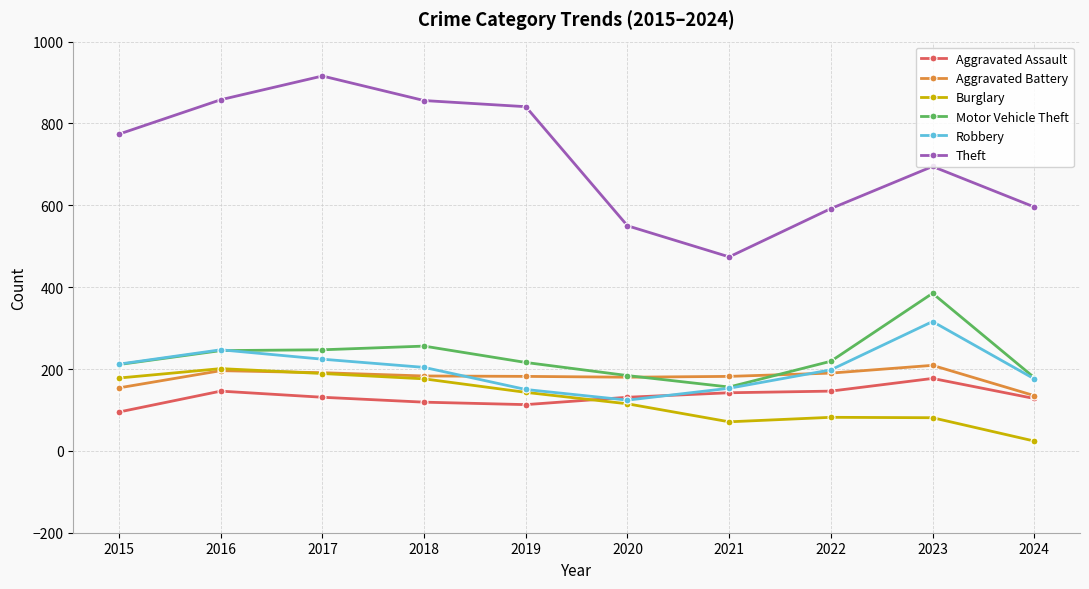

The value of Aggravated Assault at 2017 is 131. True or false?

True